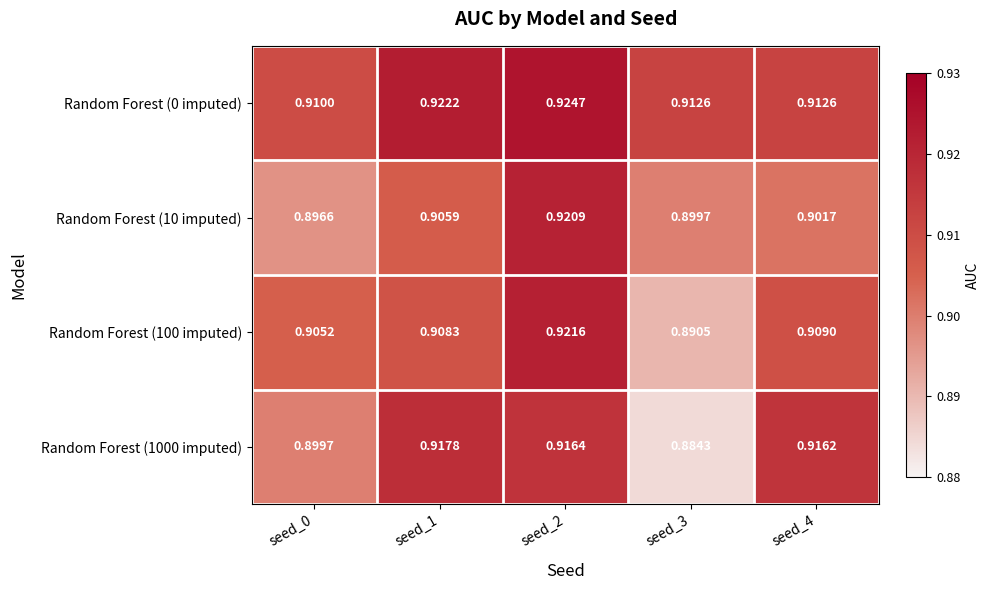

Is the value of Random Forest (100 imputed) at seed_3 greater than the value of Random Forest (0 imputed) at seed_3?

No